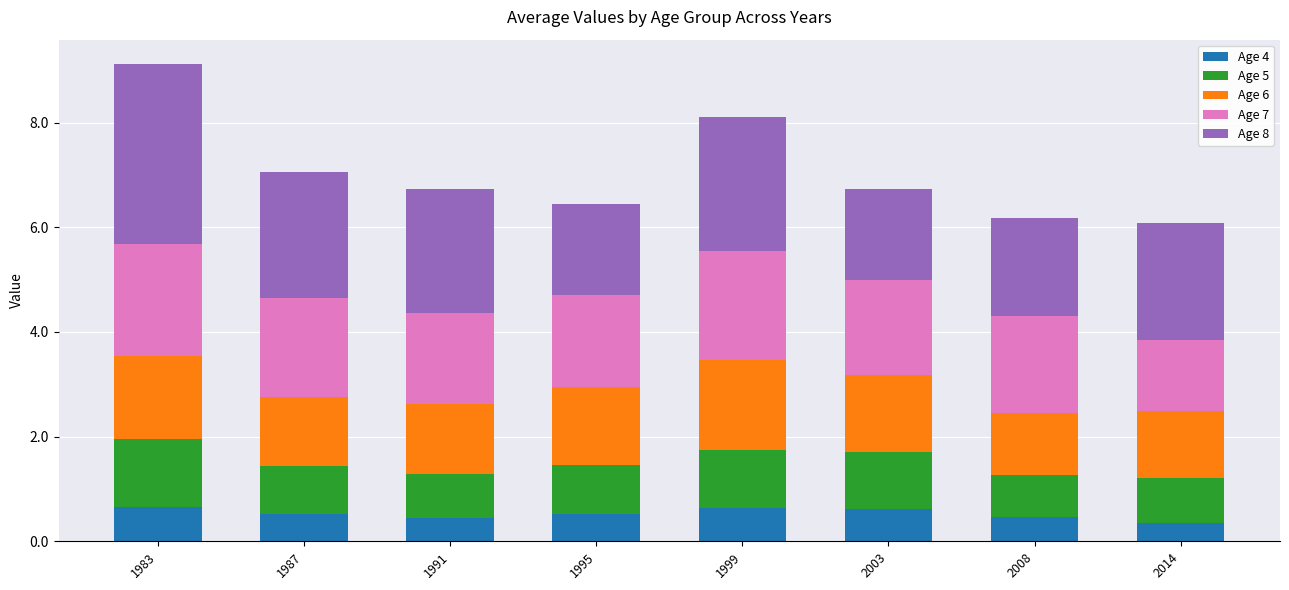

What are all the series names shown in the legend?

Age 4, Age 5, Age 6, Age 7, Age 8